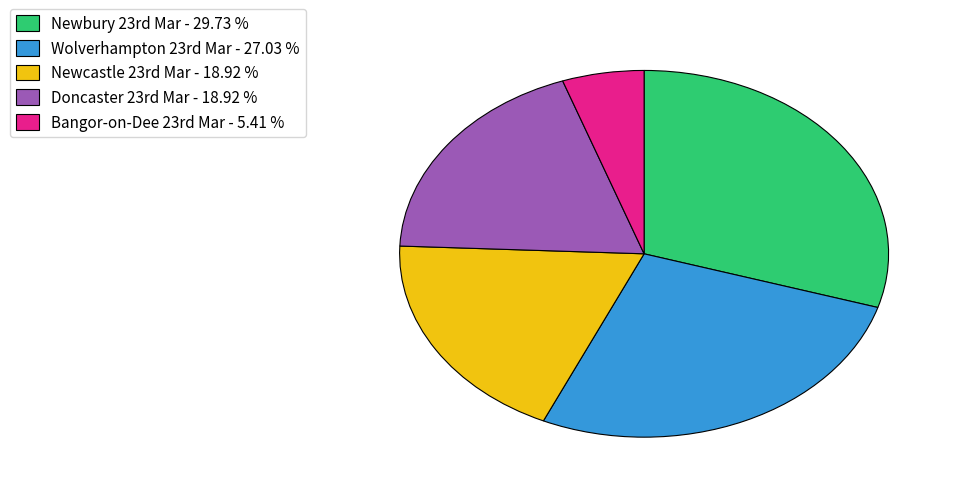

What is the smallest slice in the pie chart?

Bangor-on-Dee 23rd Mar